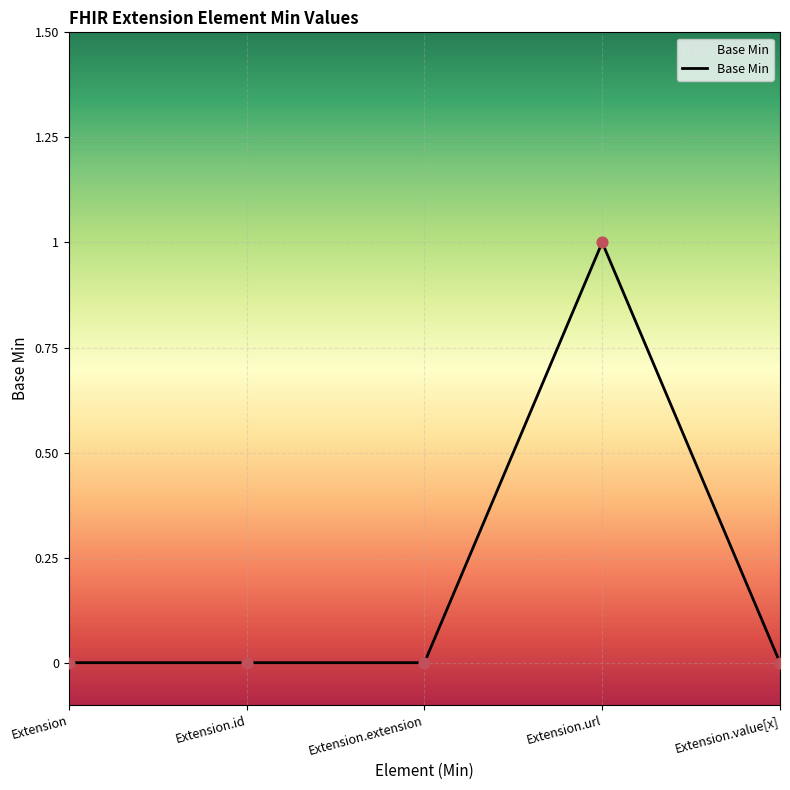

What position from the right is Extension.value[x]?

1